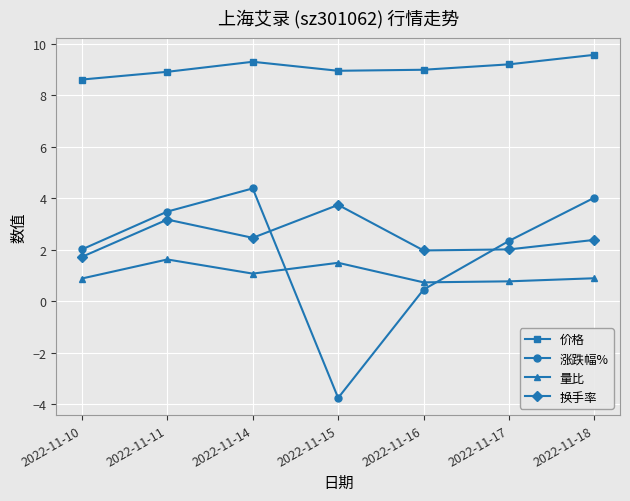

In 涨跌幅%, how many points are higher than both neighbors (excluding endpoints)?

1